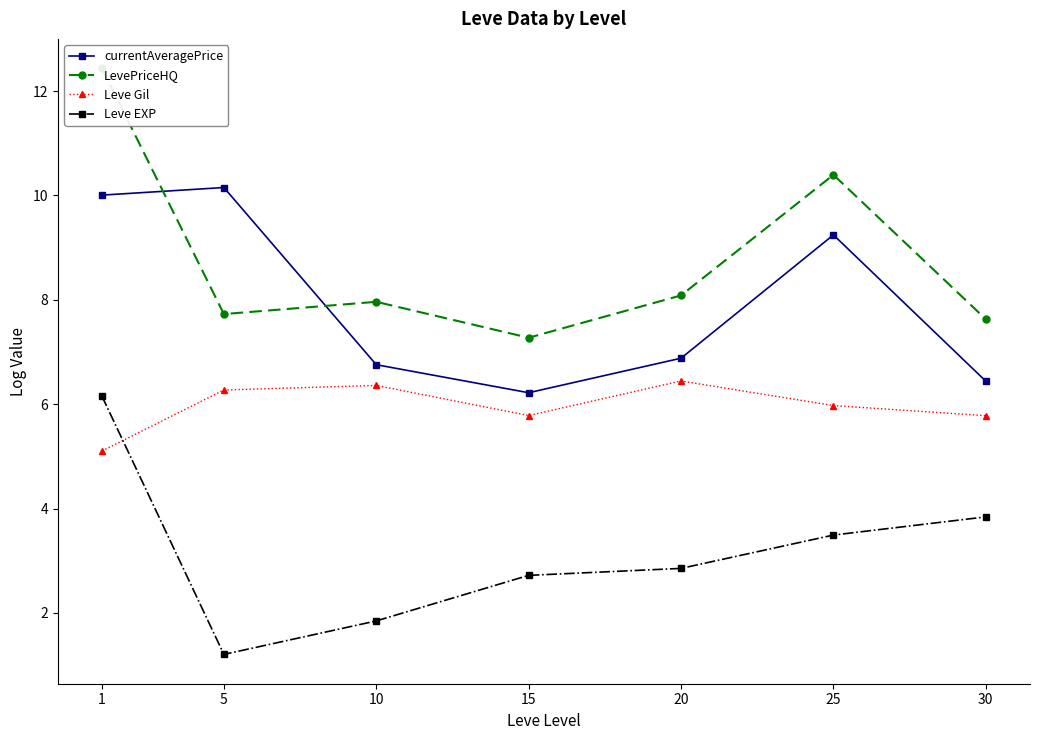

What are all the series names shown in the legend?

currentAveragePrice, LevePriceHQ, Leve Gil, Leve EXP